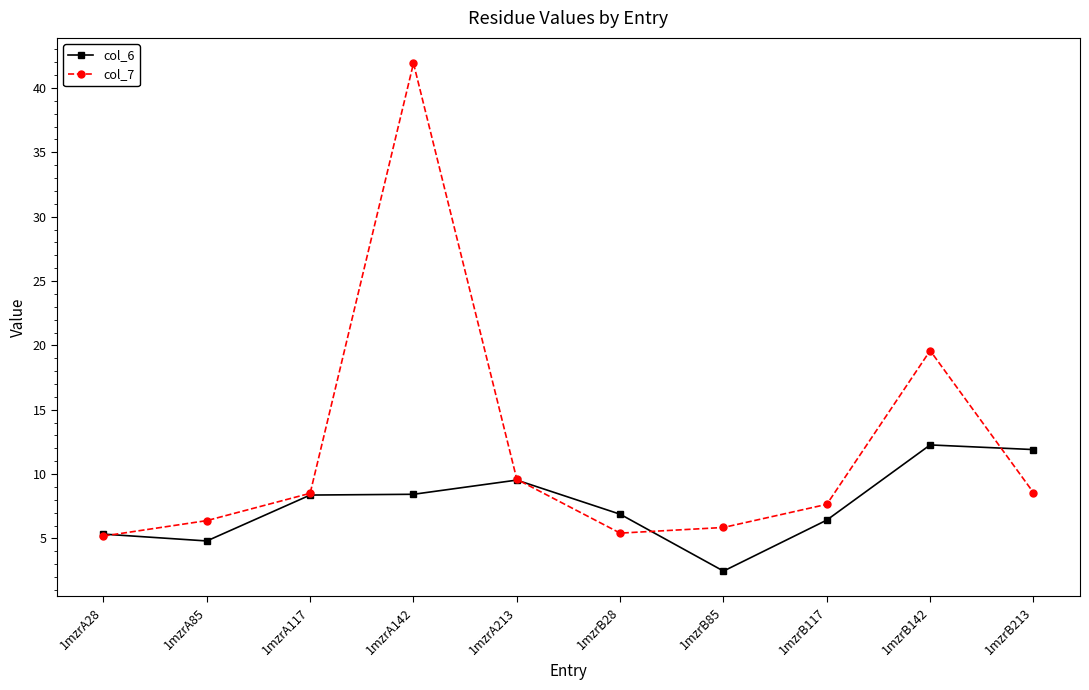

Does the chart display data point markers on the line(s)?

Yes